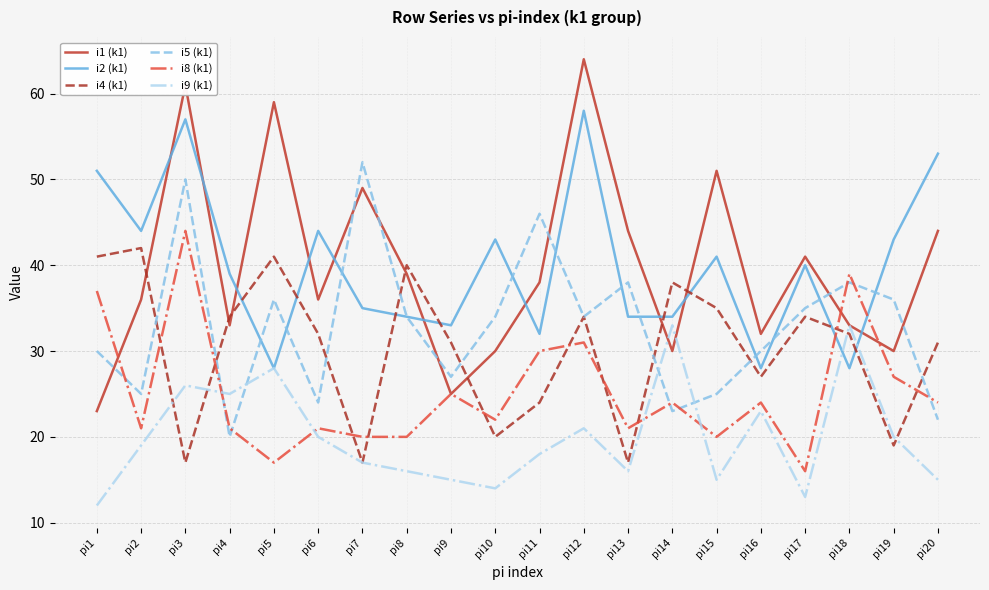

What is the spread (max minus min) of values at pi9?

18